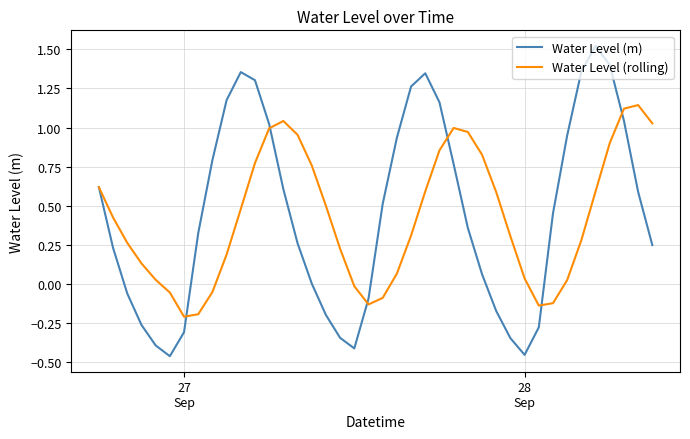

Reading right to left, transcribe all the data shown in this chart.

Water Level (m): 0.2	0.6	1.0	1.4	1.5	1.4	0.9	0.5	-0.3	-0.5	-0.3	-0.2	0.1	0.4	0.8	1.2	1.3	1.3	0.9	0.5	-0.1	-0.4	-0.3	-0.2	0.0	0.3	0.6	1.0	1.3	1.4	1.2	0.8	0.3	-0.3	-0.5	-0.4	-0.3	-0.1	0.2	0.6
Water Level (rolling): 1.0	1.1	1.1	0.9	0.6	0.3	0.0	-0.1	-0.1	0.0	0.3	0.6	0.8	1.0	1.0	0.9	0.6	0.3	0.1	-0.1	-0.1	-0.0	0.2	0.5	0.8	1.0	1.0	1.0	0.8	0.5	0.2	-0.1	-0.2	-0.2	-0.1	0.0	0.1	0.3	0.4	0.6